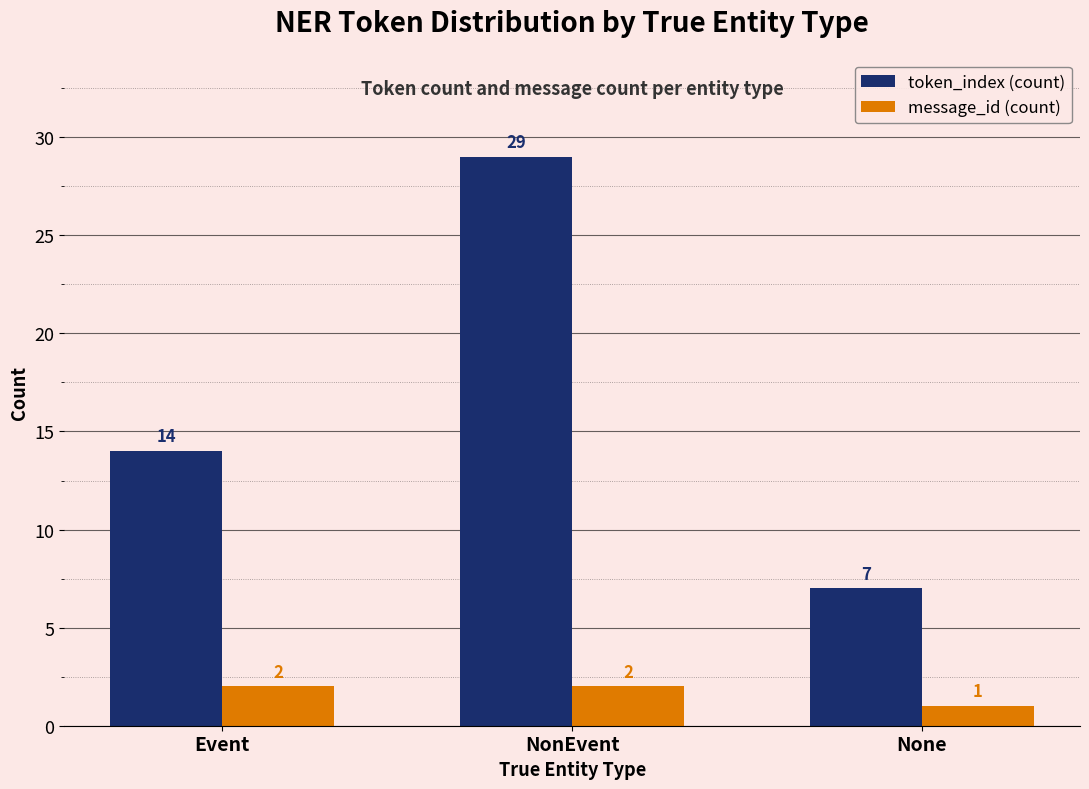

What is the sum of all message_id (count) values?

5